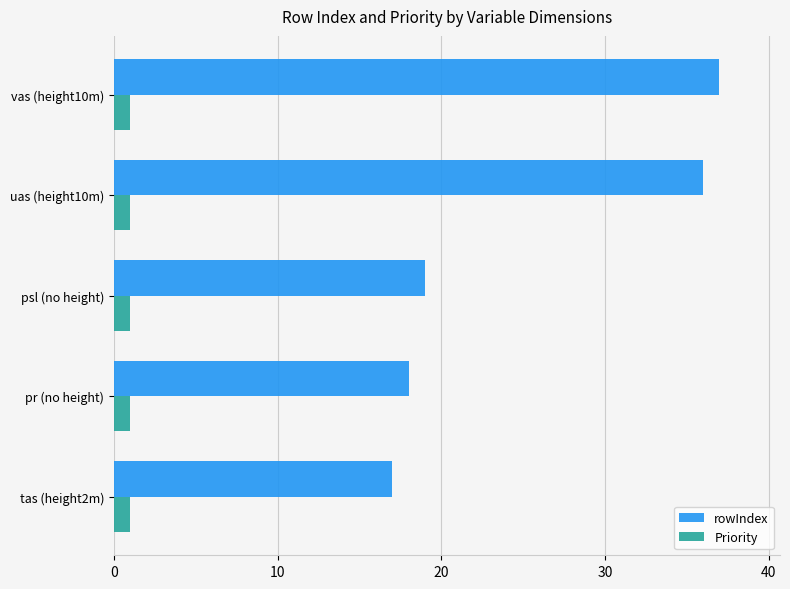

The Priority series shows 1 at pr (no height). True or false?

True